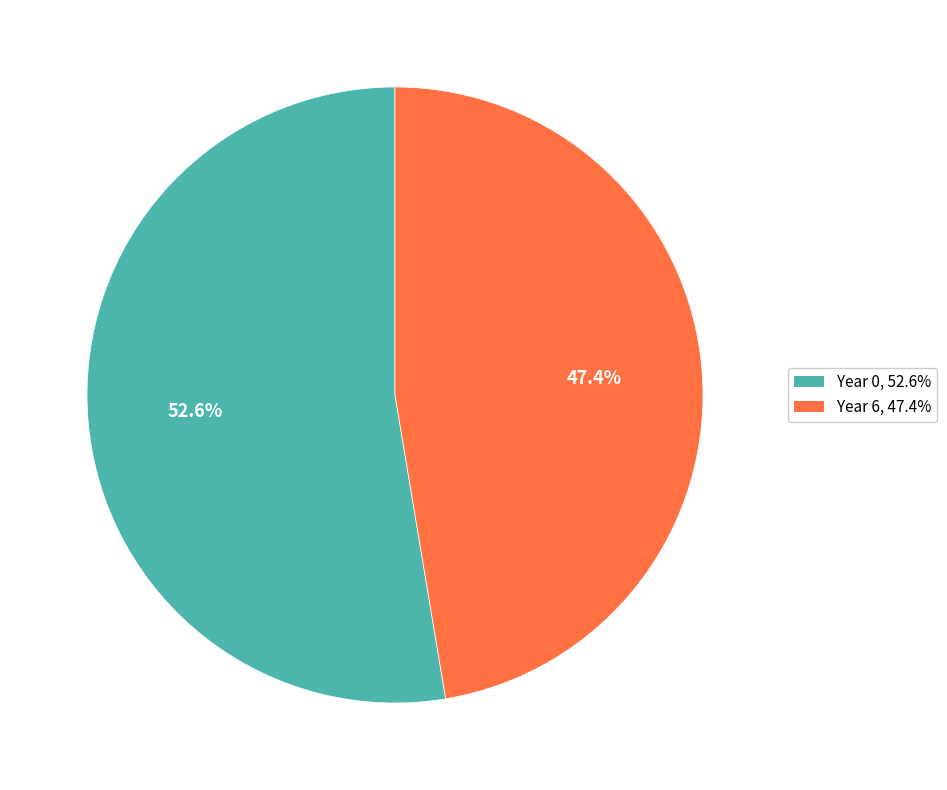

Rank the categories by value from highest to lowest.

Year 0, Year 6